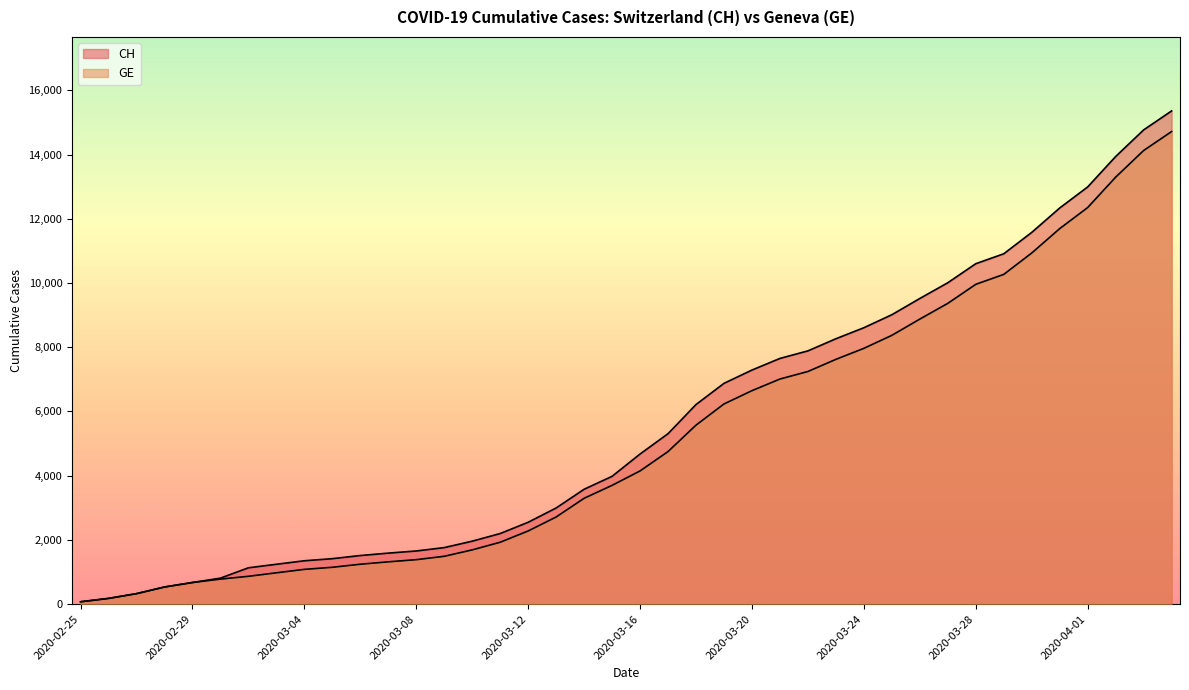

Reading right to left, extract all data points from this chart.

CH: 2020-04-04=15359	2020-04-03=14768	2020-04-02=13939	2020-04-01=12992	2020-03-31=12336	2020-03-30=11576	2020-03-29=10910	2020-03-28=10601	2020-03-27=10008	2020-03-26=9518	2020-03-25=9012	2020-03-24=8607	2020-03-23=8264	2020-03-22=7886	2020-03-21=7651	2020-03-20=7289	2020-03-19=6875	2020-03-18=6215	2020-03-17=5307	2020-03-16=4674	2020-03-15=3979	2020-03-14=3576	2020-03-13=2993	2020-03-12=2548	2020-03-11=2197	2020-03-10=1959	2020-03-09=1759	2020-03-08=1654	2020-03-07=1587	2020-03-06=1512	2020-03-05=1414	2020-03-04=1349	2020-03-03=1240	2020-03-02=1130	2020-03-01=808	2020-02-29=672	2020-02-28=532	2020-02-27=325	2020-02-26=177	2020-02-25=72
GE: 2020-04-04=14717	2020-04-03=14126	2020-04-02=13297	2020-04-01=12350	2020-03-31=11694	2020-03-30=10934	2020-03-29=10268	2020-03-28=9959	2020-03-27=9366	2020-03-26=8876	2020-03-25=8370	2020-03-24=7965	2020-03-23=7622	2020-03-22=7244	2020-03-21=7009	2020-03-20=6647	2020-03-19=6233	2020-03-18=5573	2020-03-17=4750	2020-03-16=4147	2020-03-15=3698	2020-03-14=3295	2020-03-13=2712	2020-03-12=2277	2020-03-11=1926	2020-03-10=1688	2020-03-09=1488	2020-03-08=1383	2020-03-07=1316	2020-03-06=1241	2020-03-05=1146	2020-03-04=1081	2020-03-03=974	2020-03-02=865	2020-03-01=778	2020-02-29=672	2020-02-28=532	2020-02-27=325	2020-02-26=177	2020-02-25=72